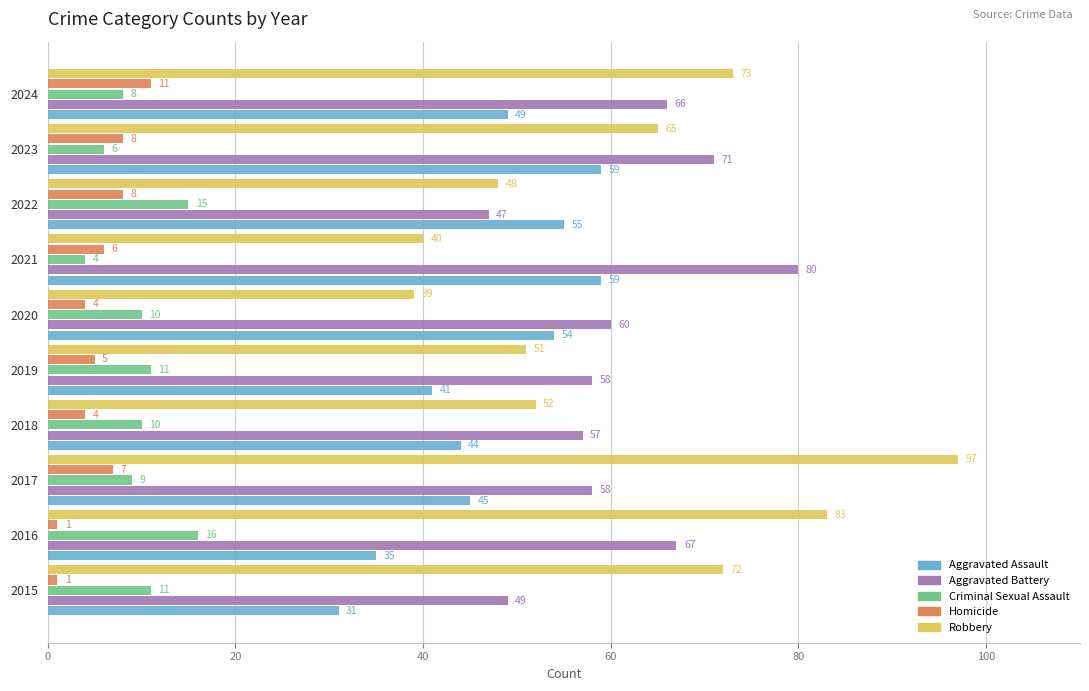

What is the difference between the maximum and minimum values in the Homicide series?

10